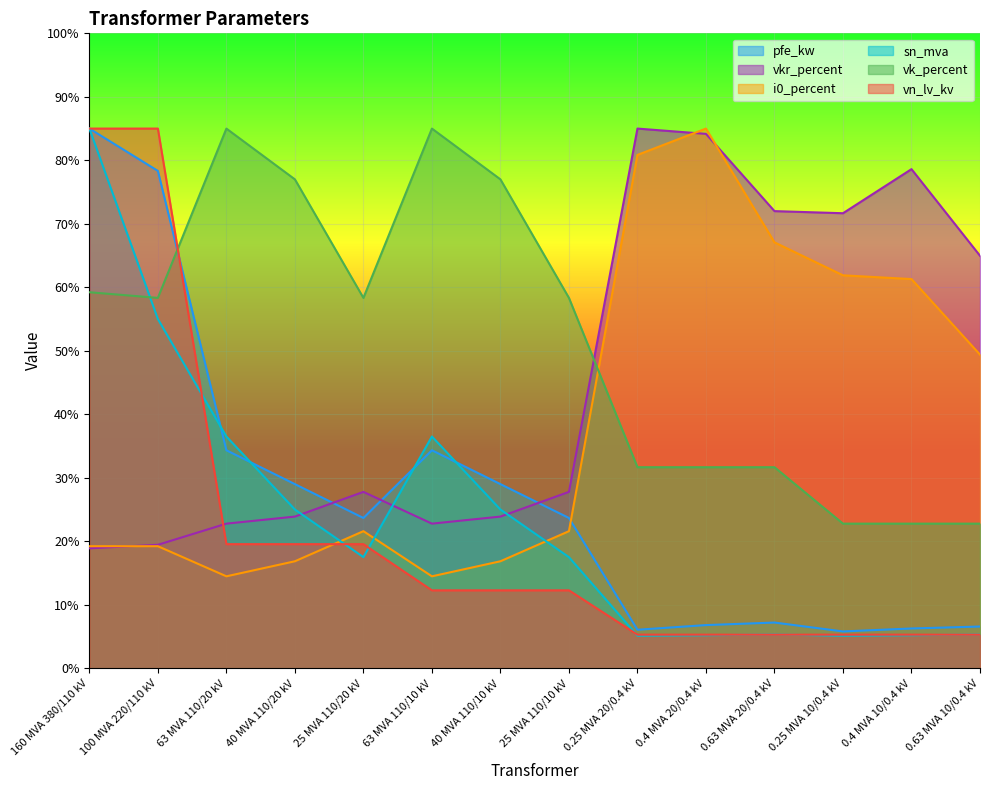

At which label is vkr_percent closest to 51?

0.63 MVA 10/0.4 kV